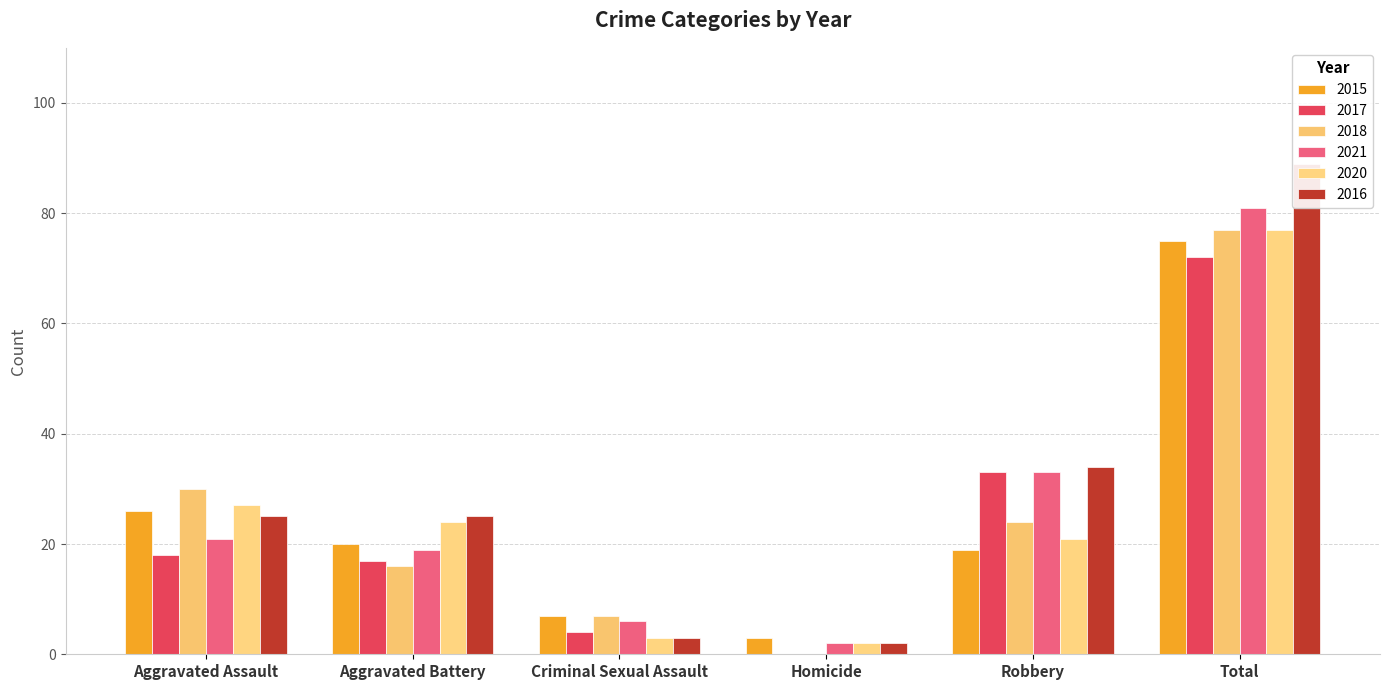

At which label does 2021 reach its peak?

Total